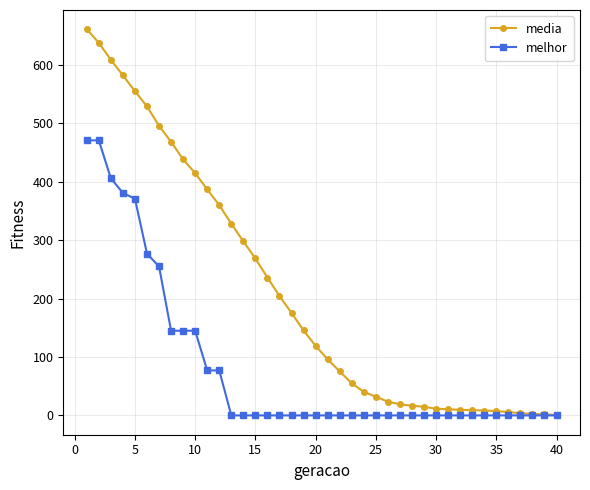

What is the sum of all media values?

8358.7